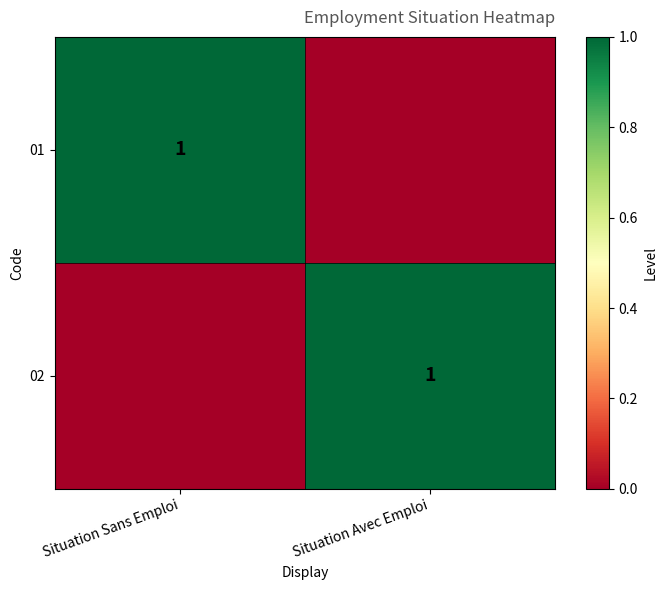

What is the greatest value displayed?

1